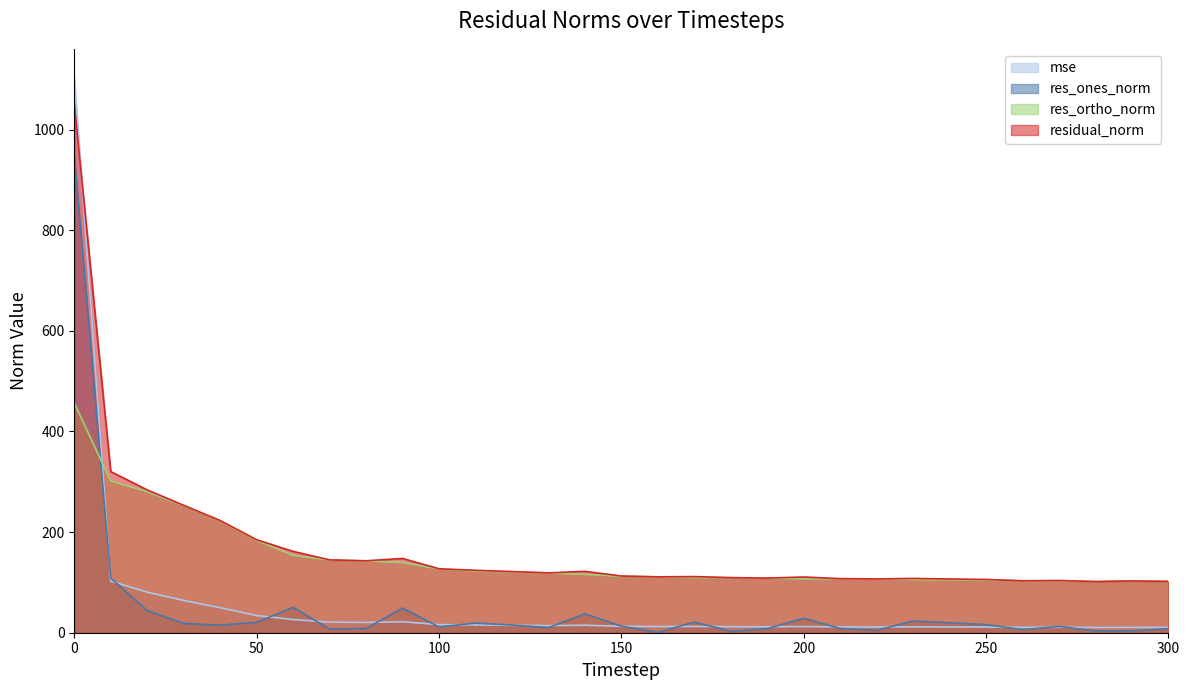

At which category does mse reach its first local valley?

80